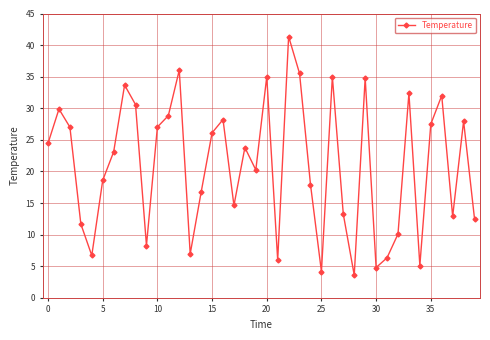

What is the difference between the maximum and minimum values?

37.8